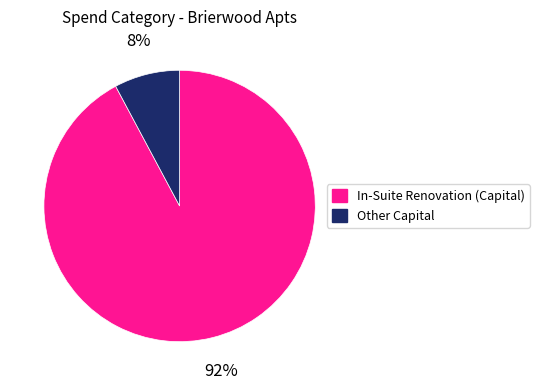

How many slices are in this pie chart?

2